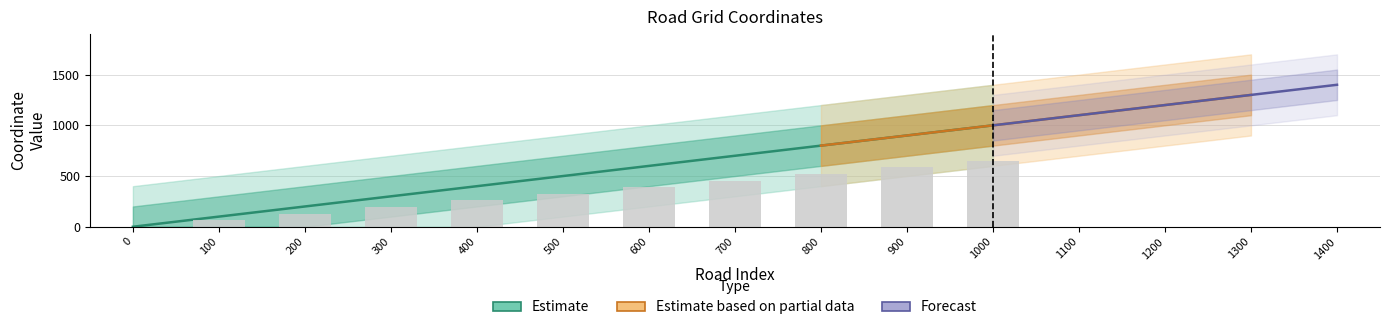

At how many categories does at least one series exceed 1164?

3